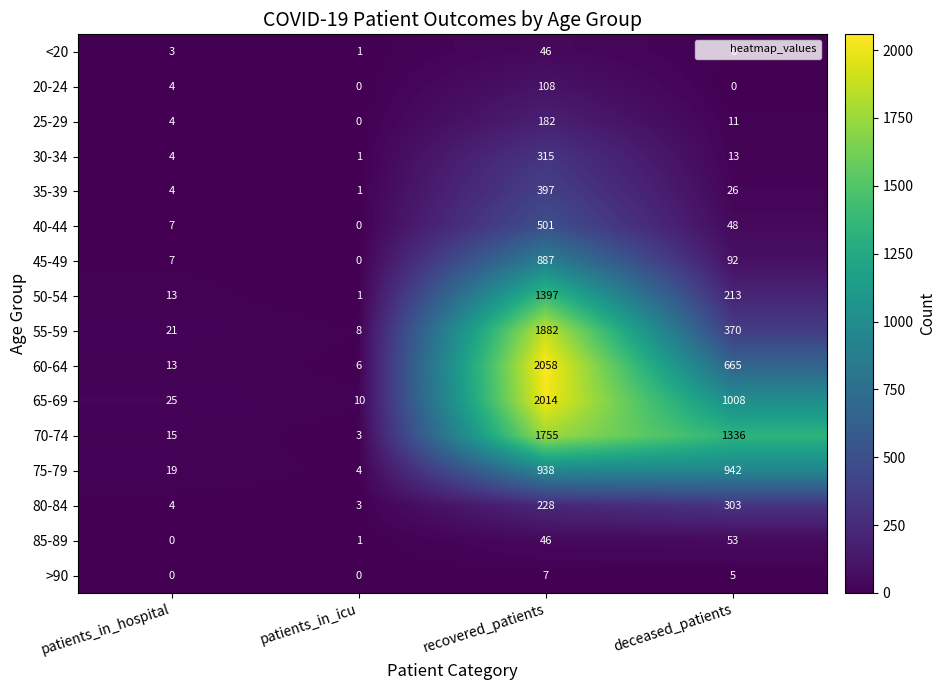

List the series in order of their peak value, lowest first.

>90, <20, 85-89, 20-24, 25-29, 80-84, 30-34, 35-39, 40-44, 45-49, 75-79, 50-54, 70-74, 55-59, 65-69, 60-64